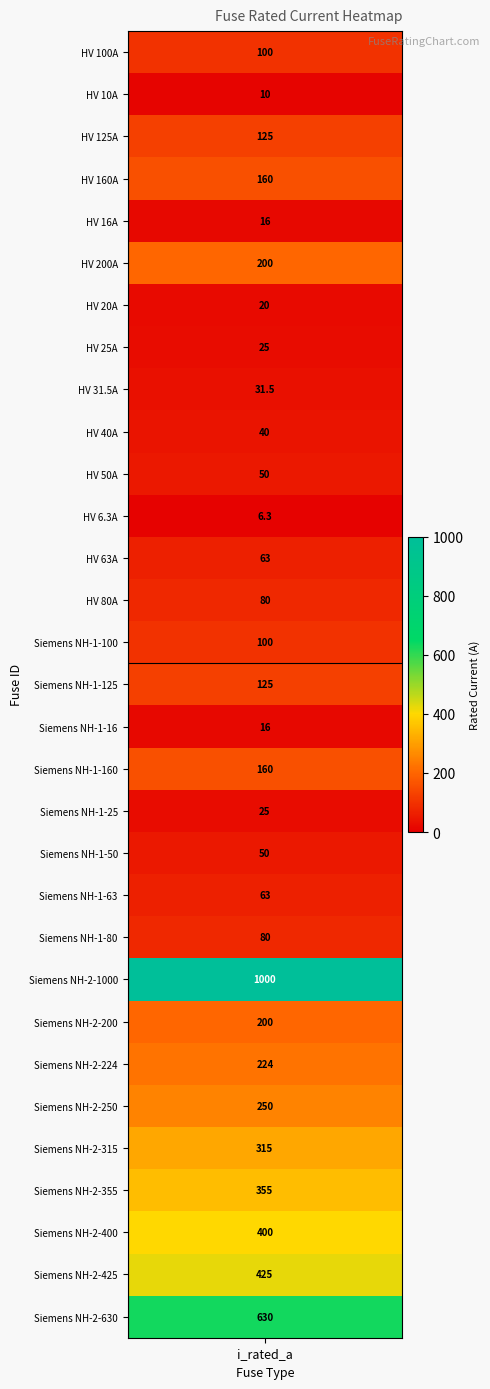

What is the smallest value displayed?

6.3